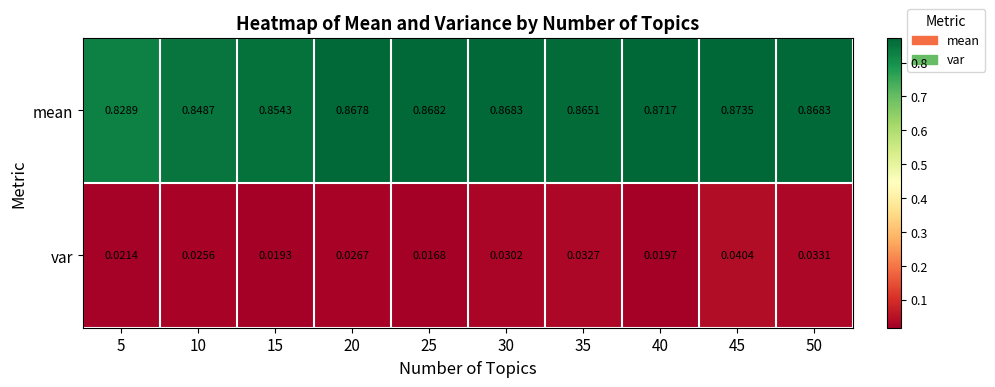

Is the value of mean at 50 greater than the value of var at 35?

Yes